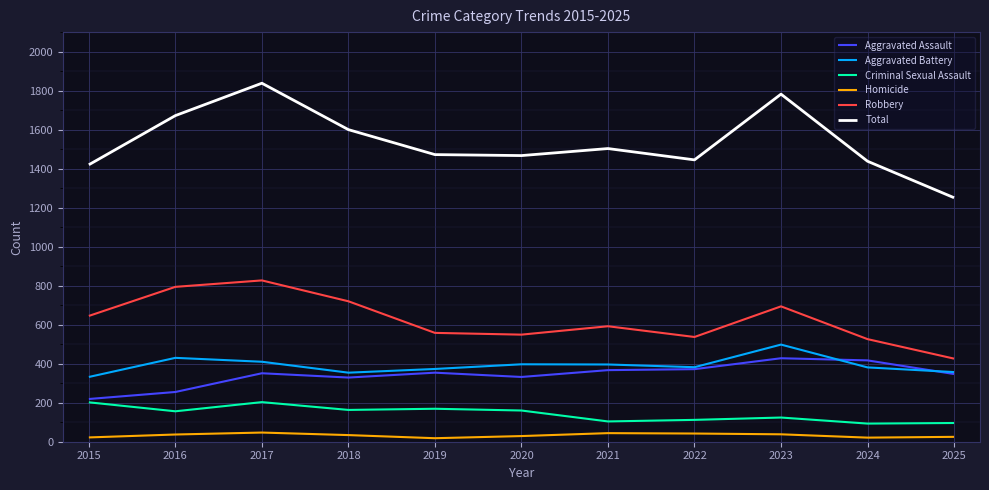

At how many categories does at least one series exceed 1141?

11